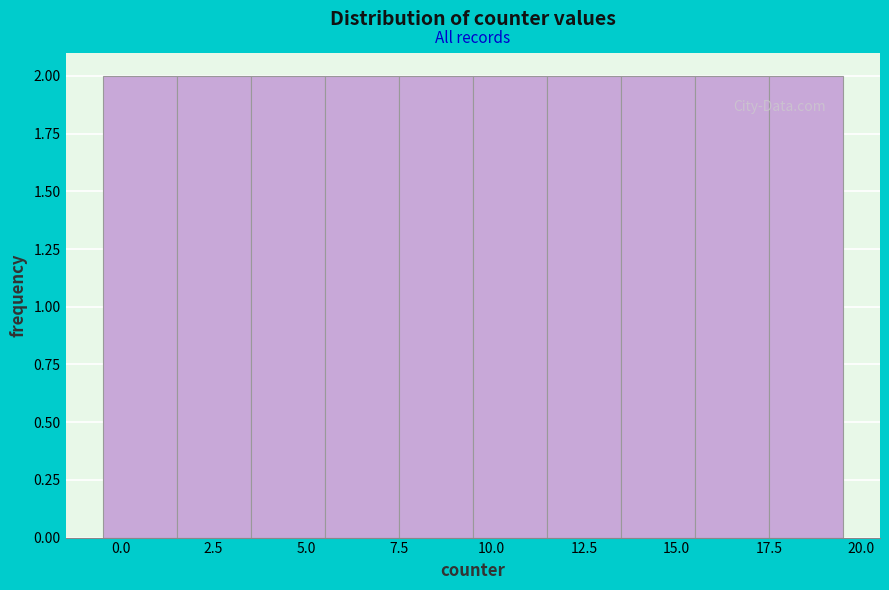

How tall is the bar that spans 11.5 to 13.5 on the x-axis? The values are not printed on the chart, so give them approximately, as read against the axis.

2